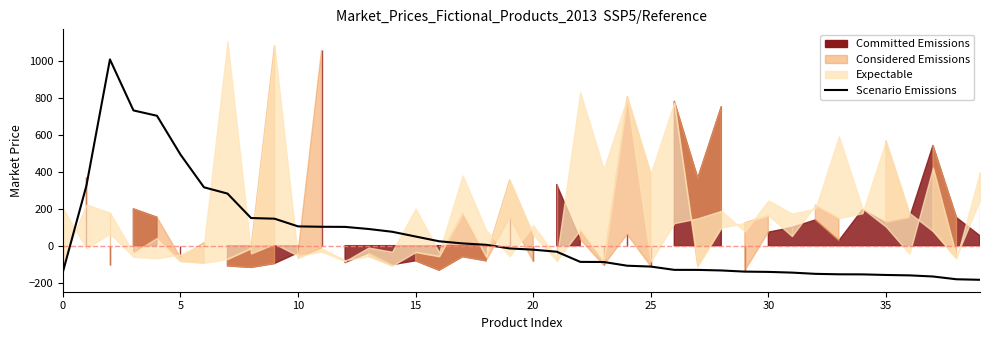

Count the number of values greater than -21.

19